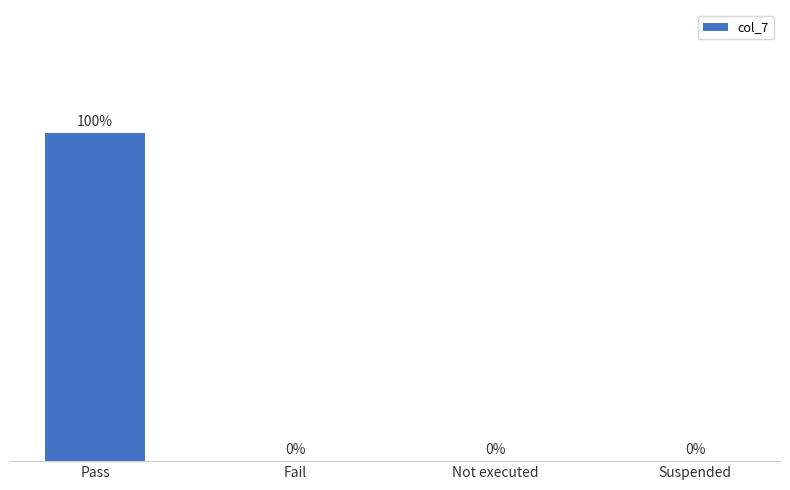

At which category does the chart reach its peak across all series?

Pass